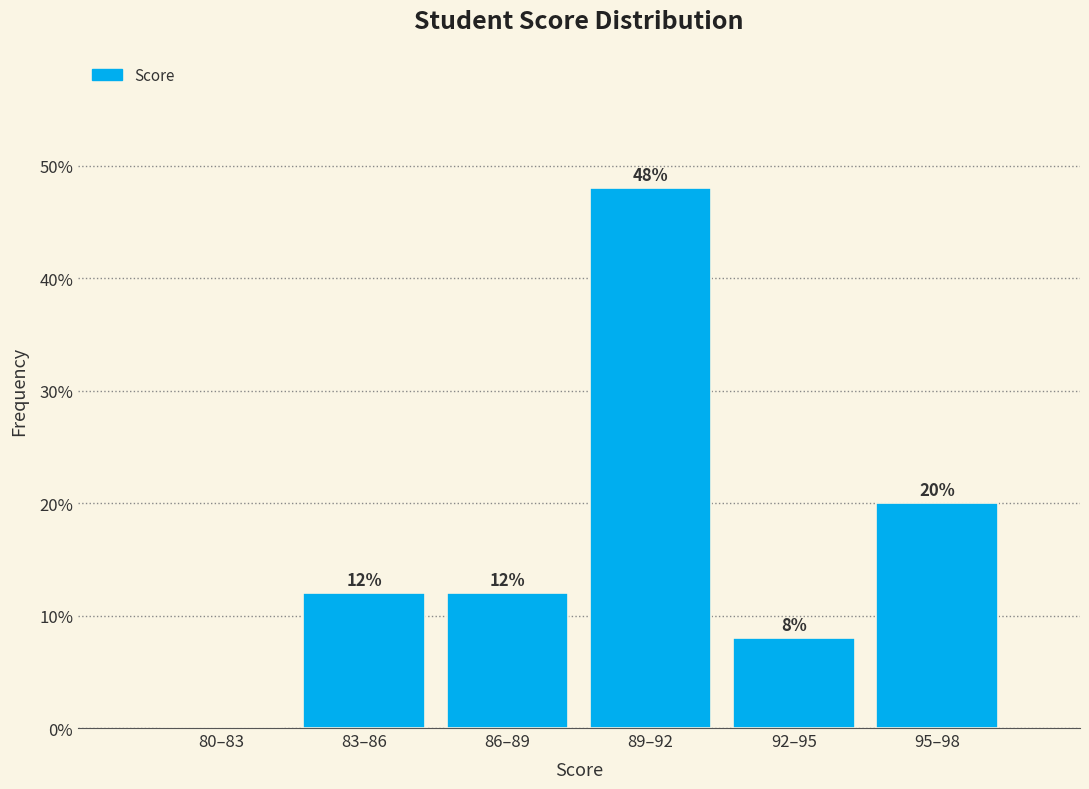

Reading left to right, what are all the values shown in this chart?

80–83=0	83–86=12	86–89=12	89–92=48	92–95=8	95–98=20